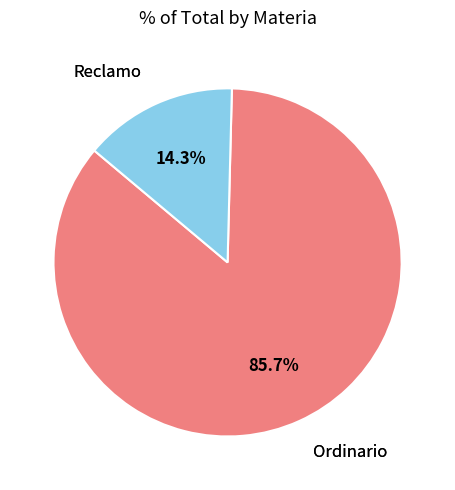

Combined, do Ordinario and Reclamo account for over 50%?

Yes